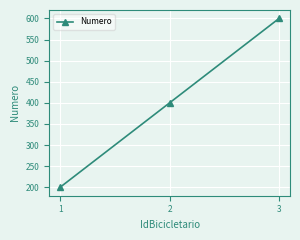

Read the value at 1, to the nearest 5.

200